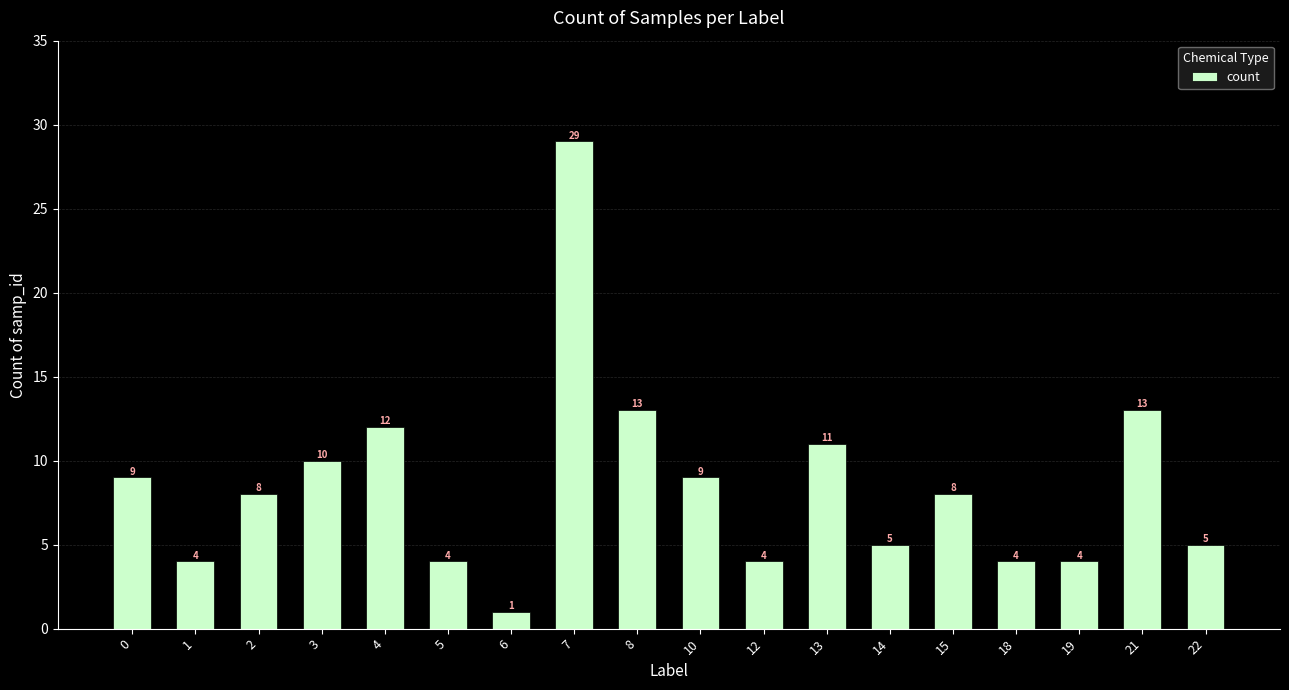

At which category does the chart reach its peak across all series?

7